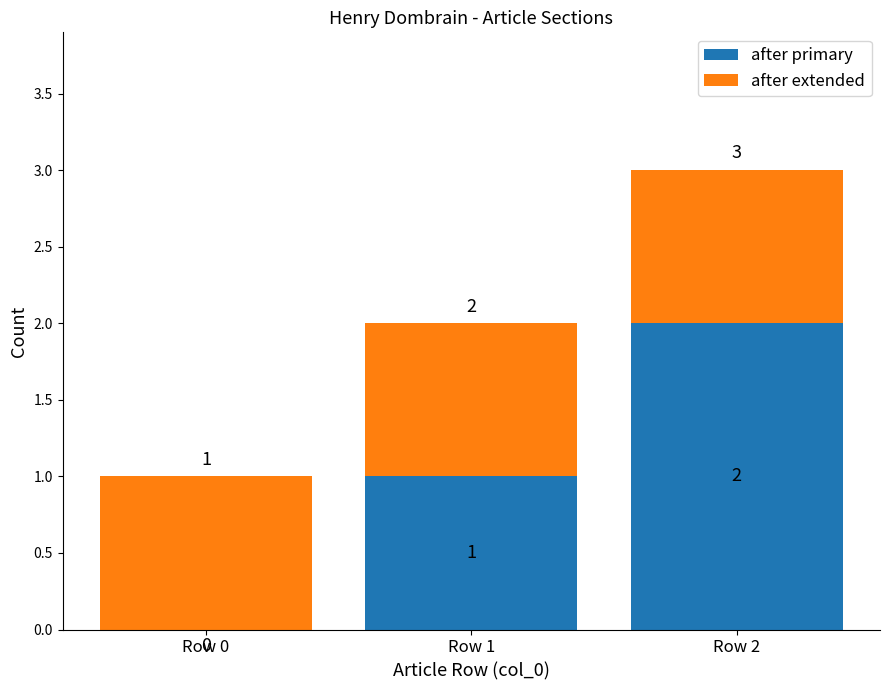

Is it true that after primary equals 1 at Row 1?

True